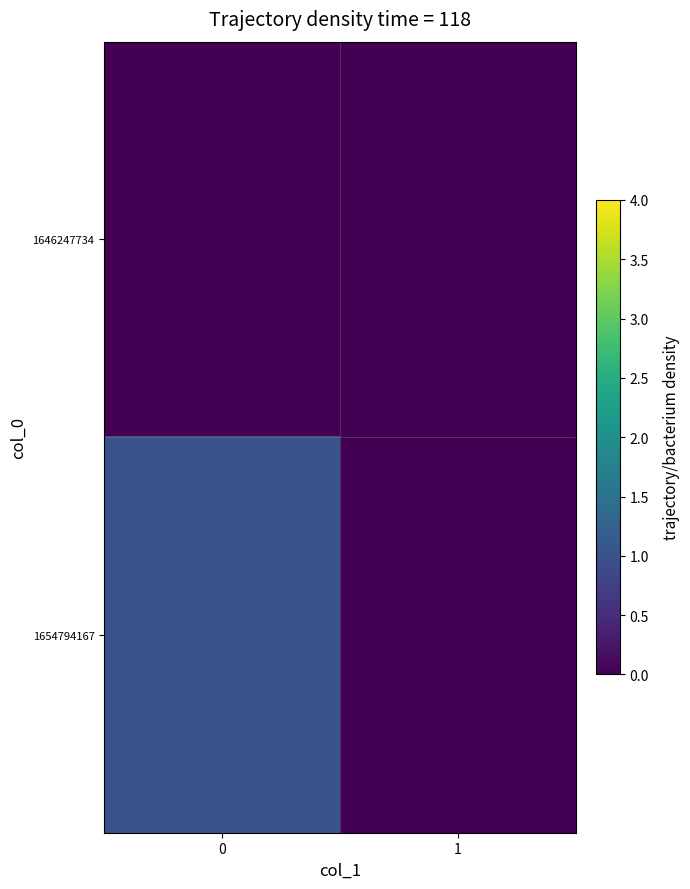

Which series has the largest range (max minus min)?

1654794167